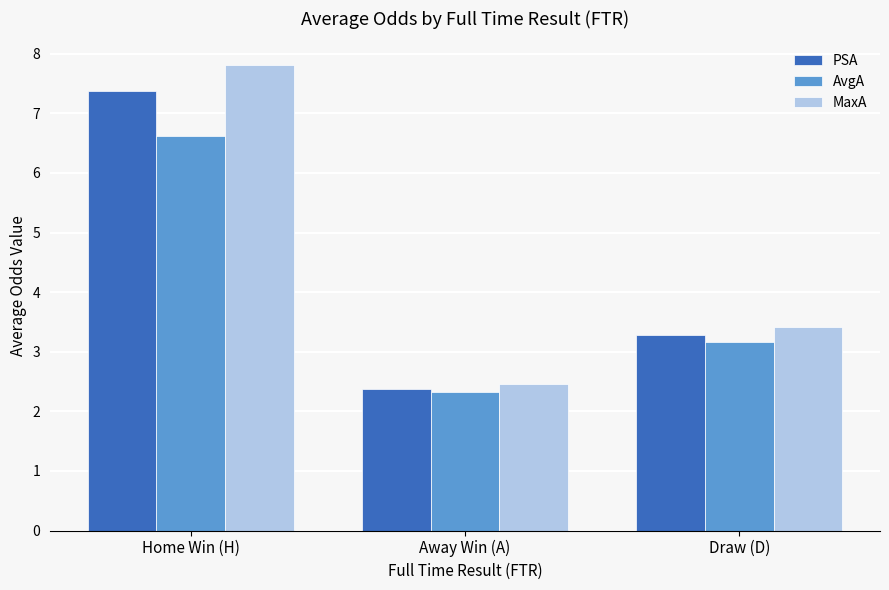

What is the average value of the AvgA series?

4.0